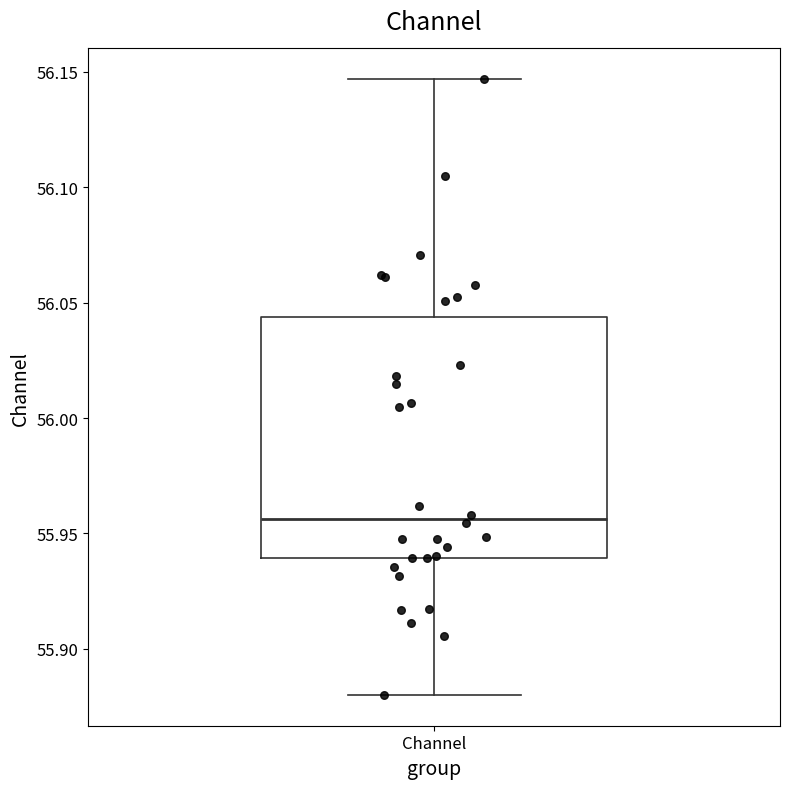

Where is the lower edge of the box for Channel on the y-axis? The values are not printed on the chart, so give them approximately, as read against the axis.

55.940